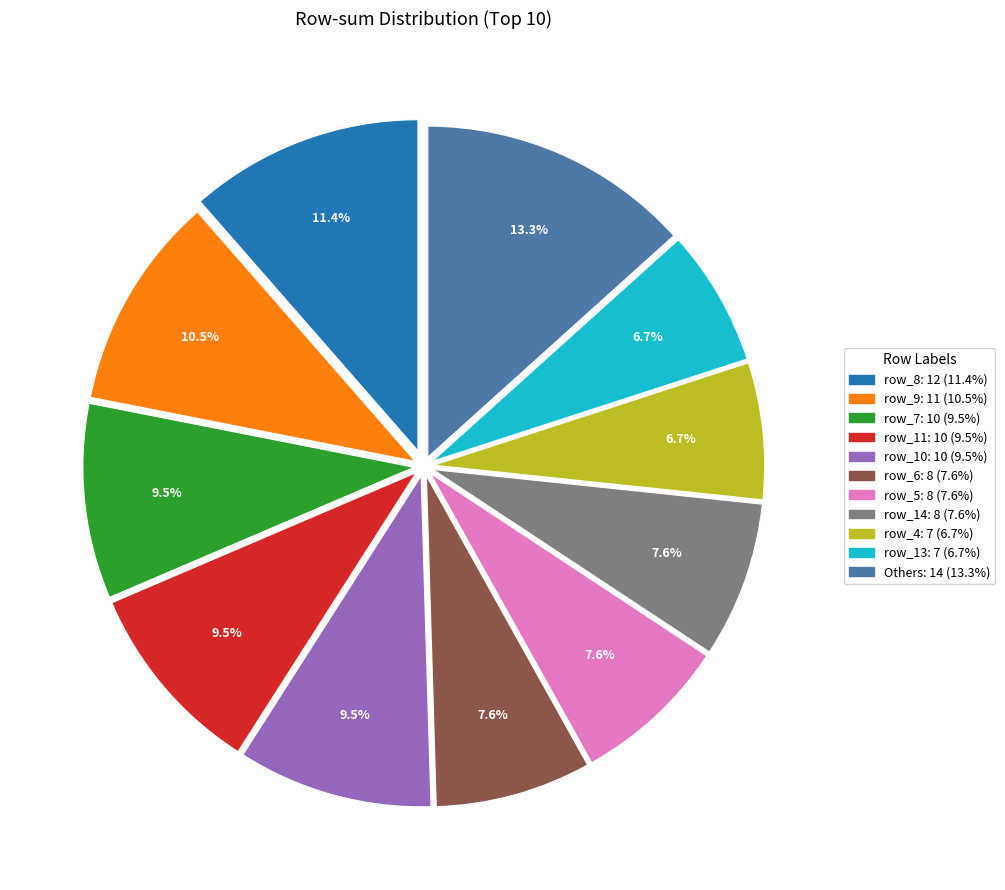

Count the number of slices in the pie.

11